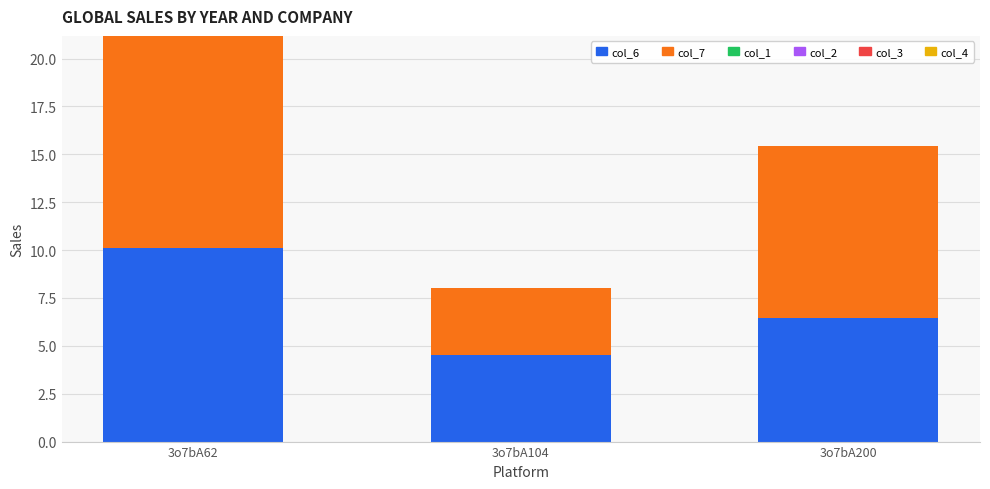

At which label is col_6 closest to 7?

3o7bA200